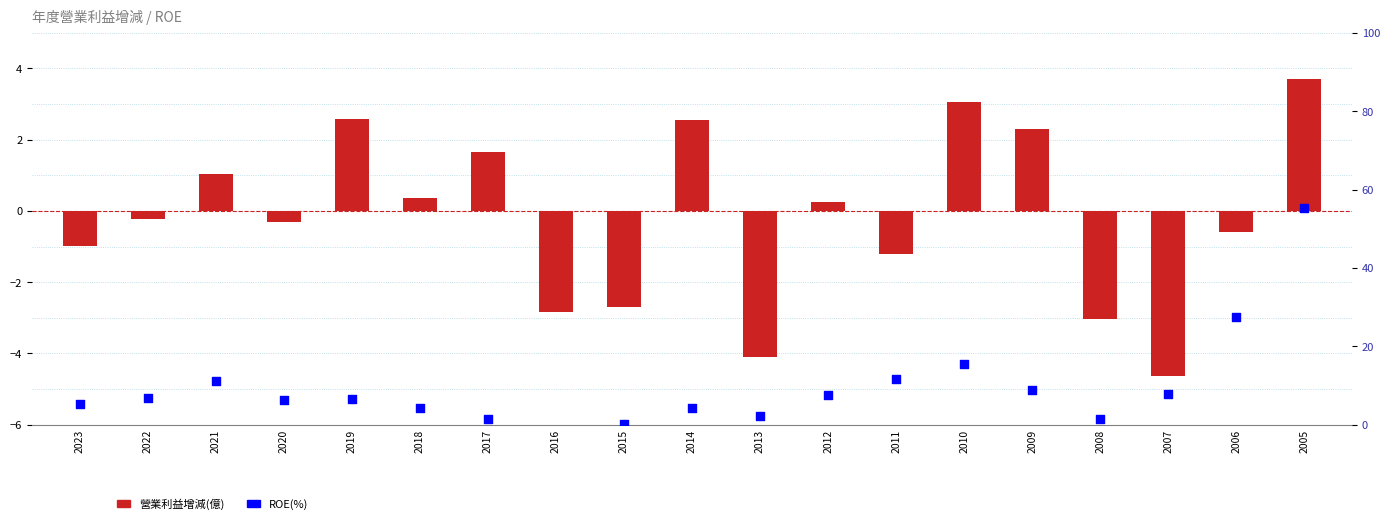

Which series contains the lowest Y value?

ROE(%)